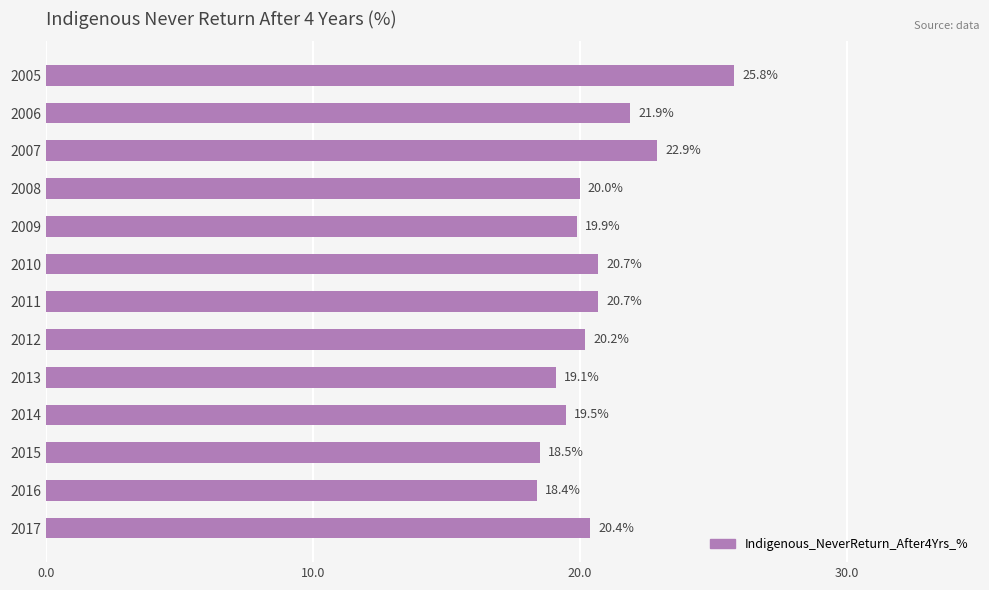

What is the change in value from 2007 to 2008?

-2.9